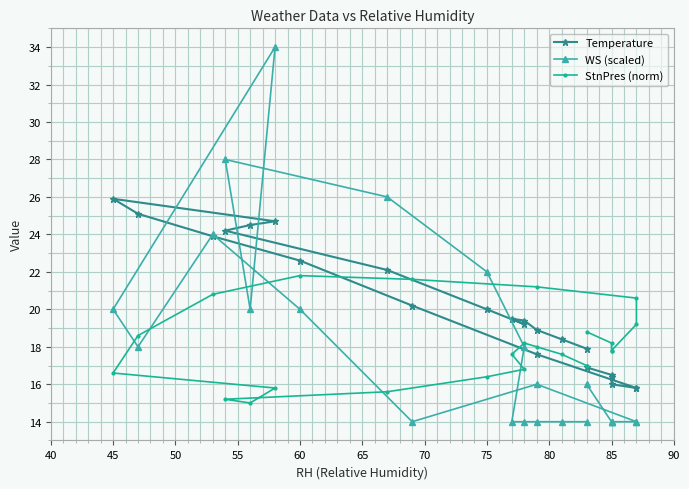

What is the minimum value for StnPres (norm)?

15.0